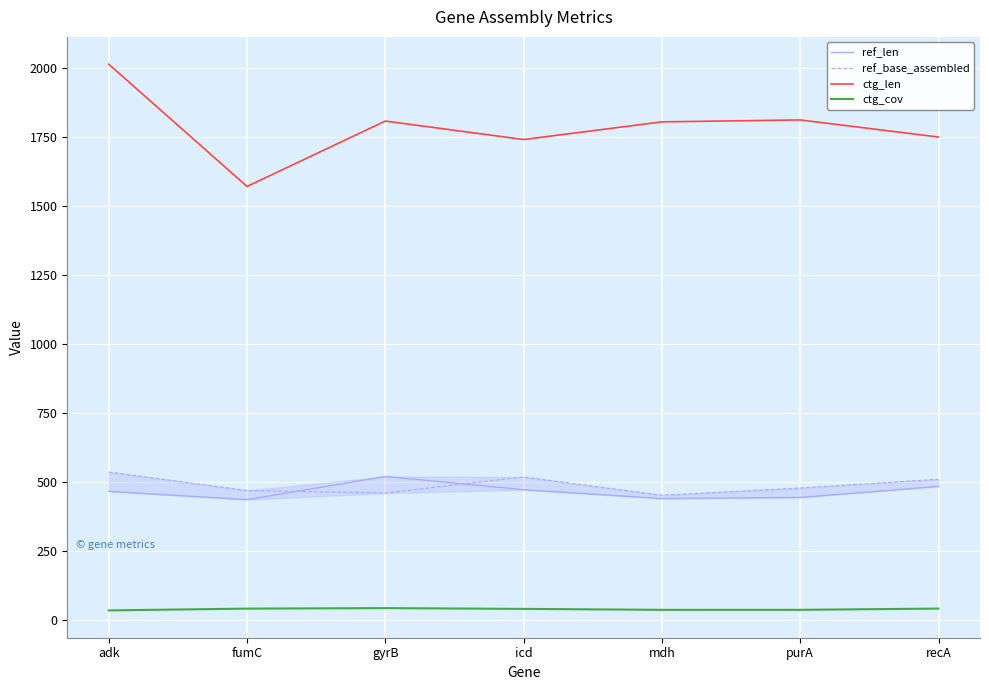

Where do ref_len and ref_base_assembled first cross each other?

fumC and gyrB